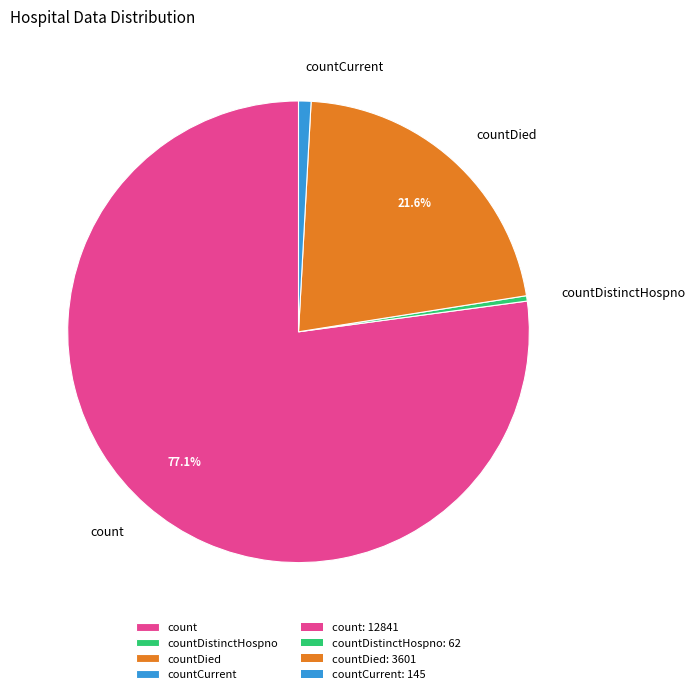

Which has a higher value, count or countDied?

count